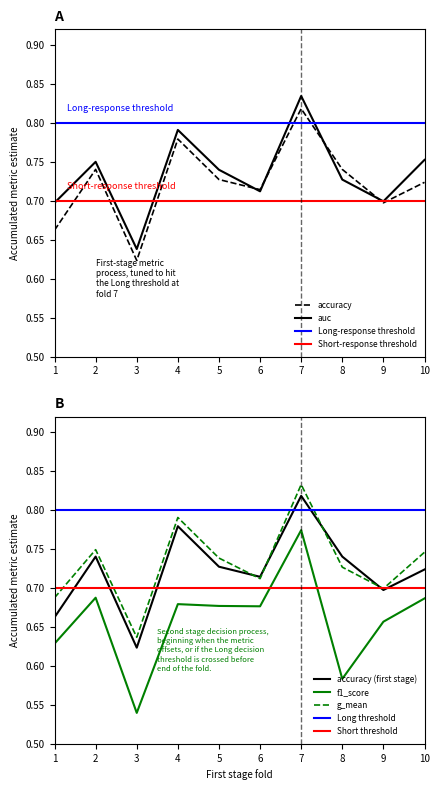

The value of auc at 8 is 0.7. True or false?

True